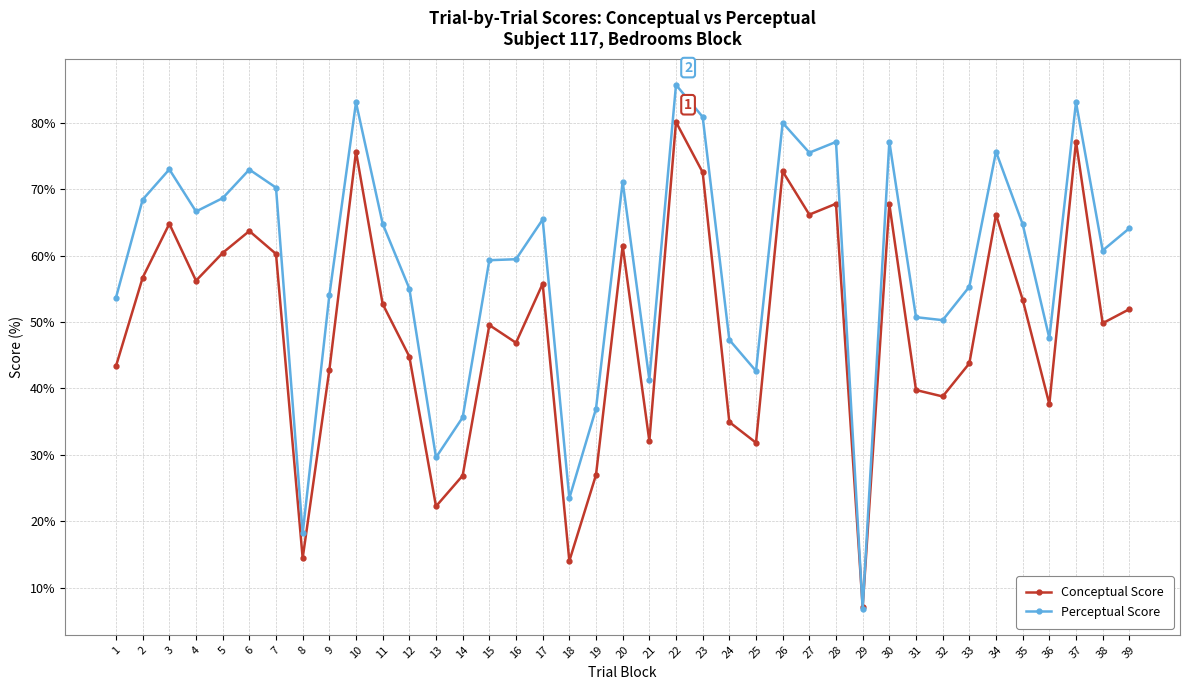

The value of Perceptual Score at 23 is 80.9. True or false?

True